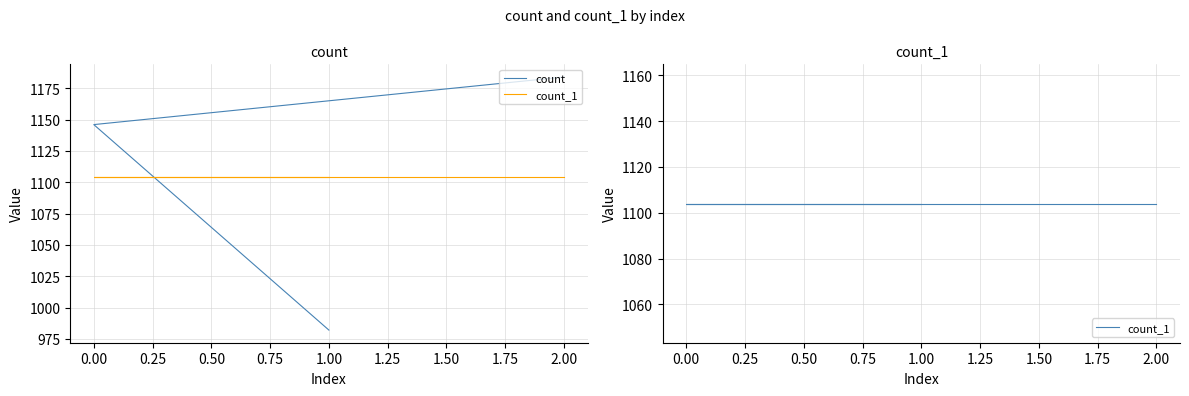

What is the lowest value of the count_1 series?

1104